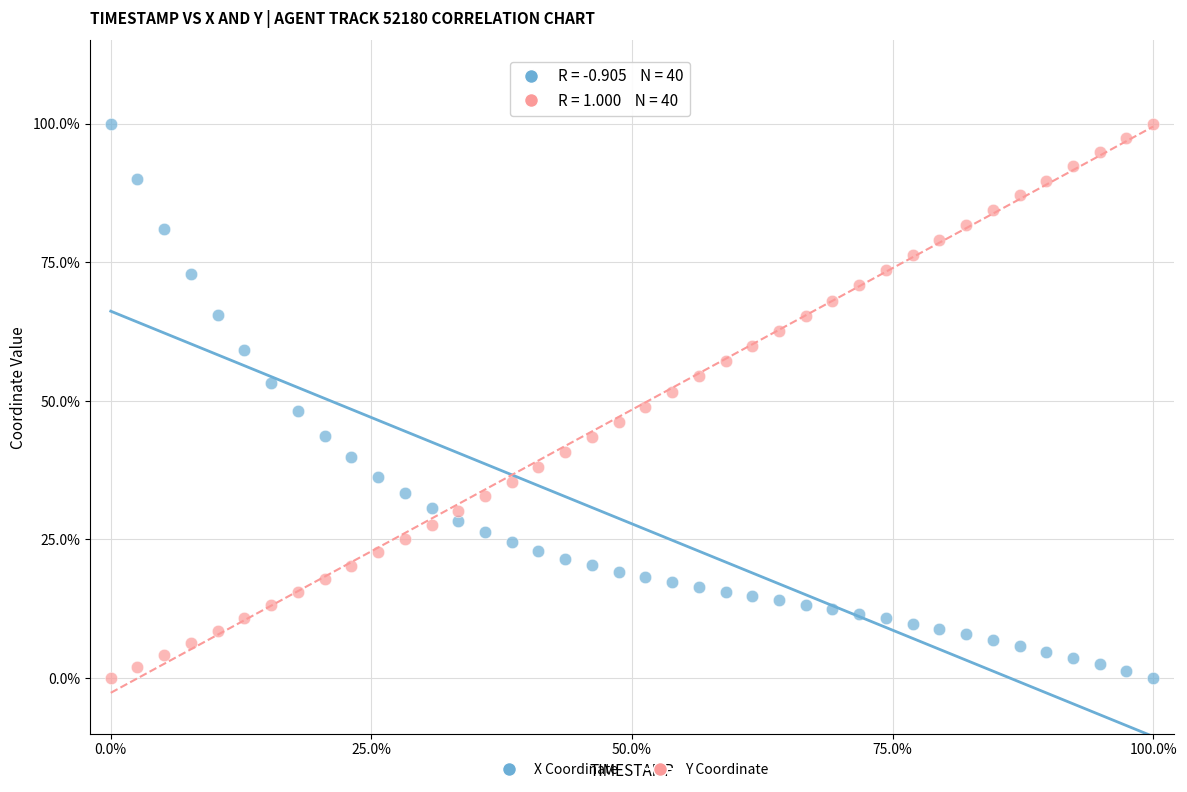

What are all the series names shown in the legend?

X Coordinate, Y Coordinate